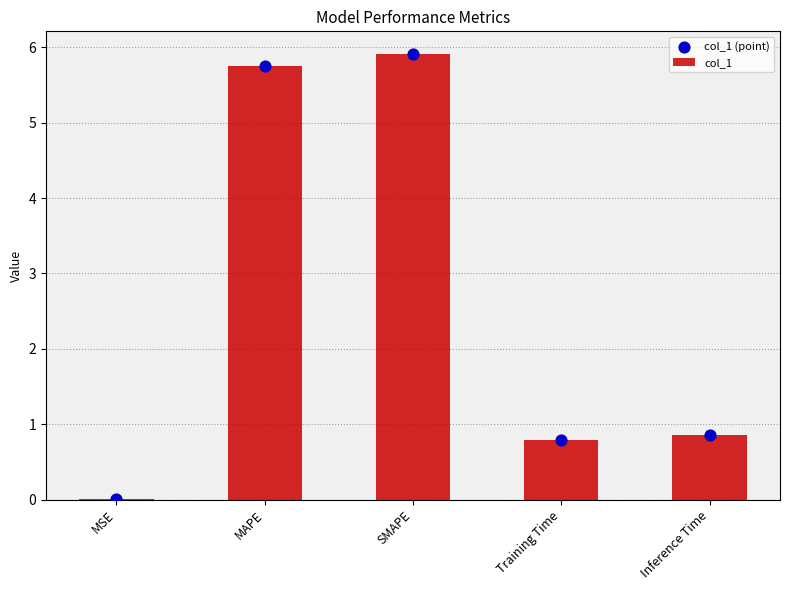

What are all the series names shown in the legend?

col_1, col_1 (point)